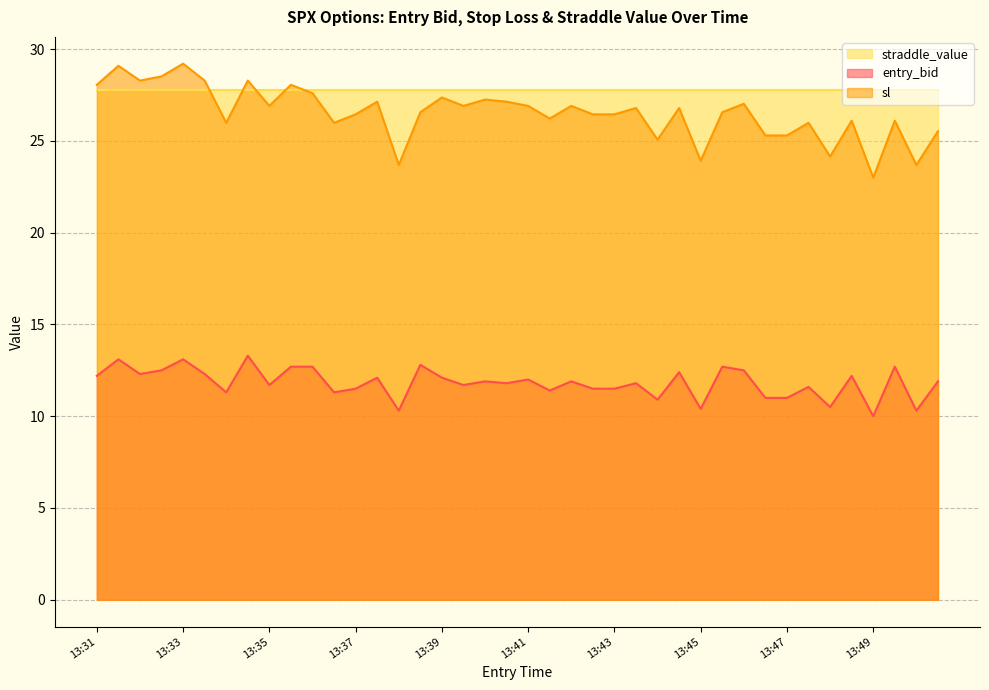

At which label is entry_bid closest to 11?

13:46